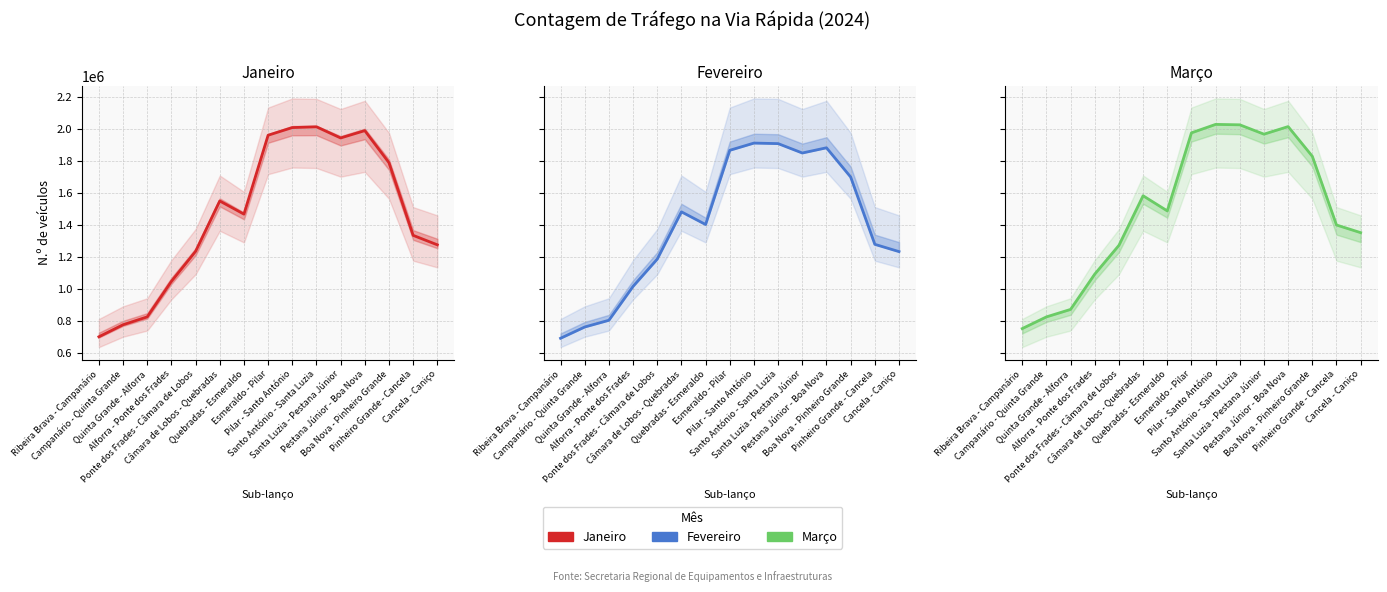

Rank the series by their maximum value, from lowest to highest.

Fevereiro, Janeiro, Março